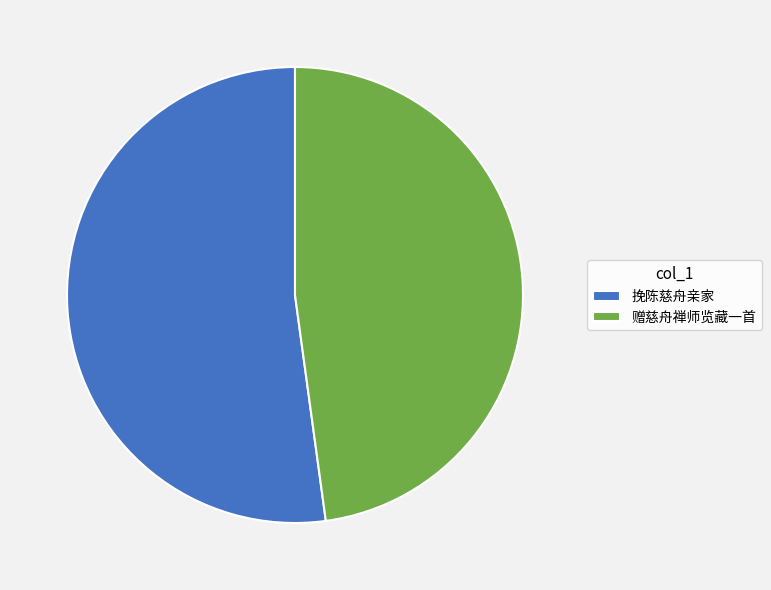

Count the number of slices in the pie.

2